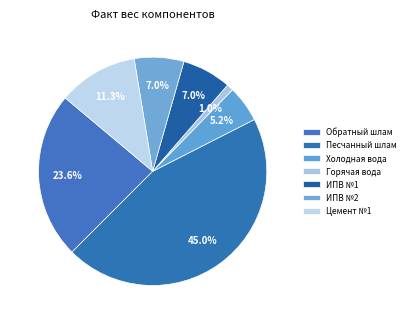

Is there any slice that represents more than half of the pie?

No